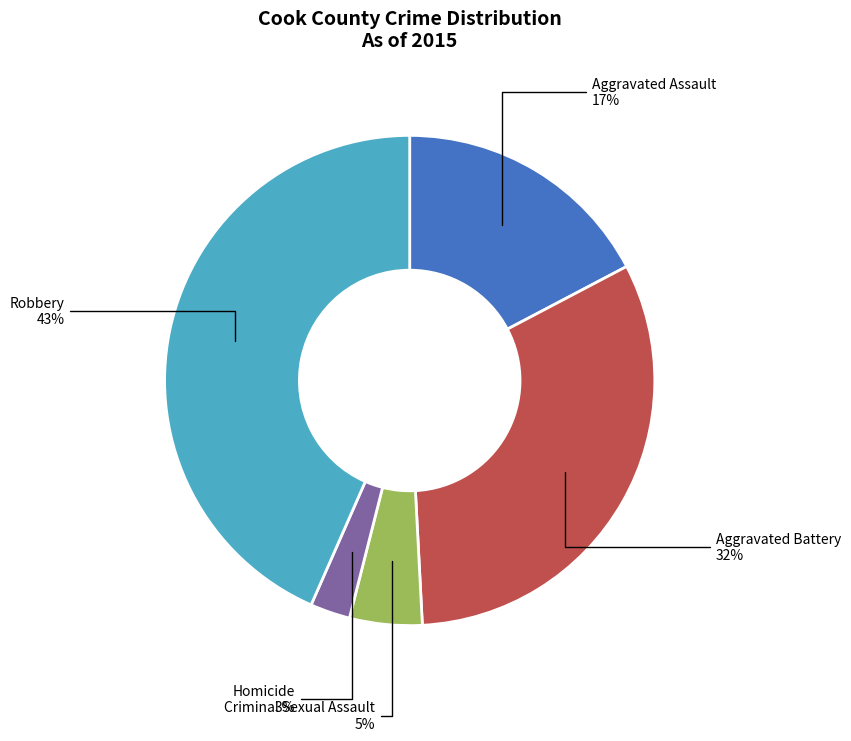

Which category has the biggest portion of the pie?

Robbery